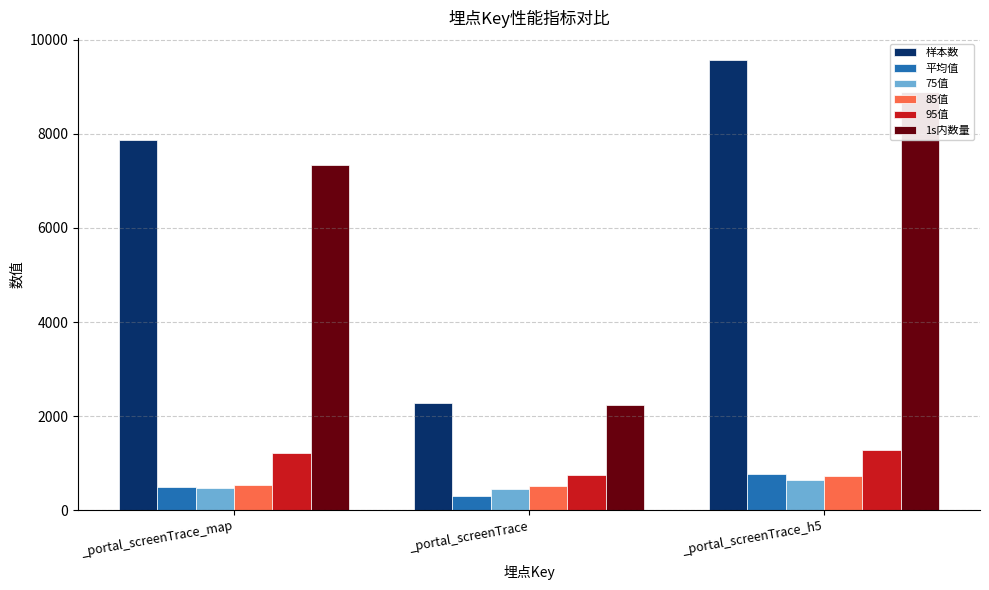

What is the maximum value for 平均值?

762.4